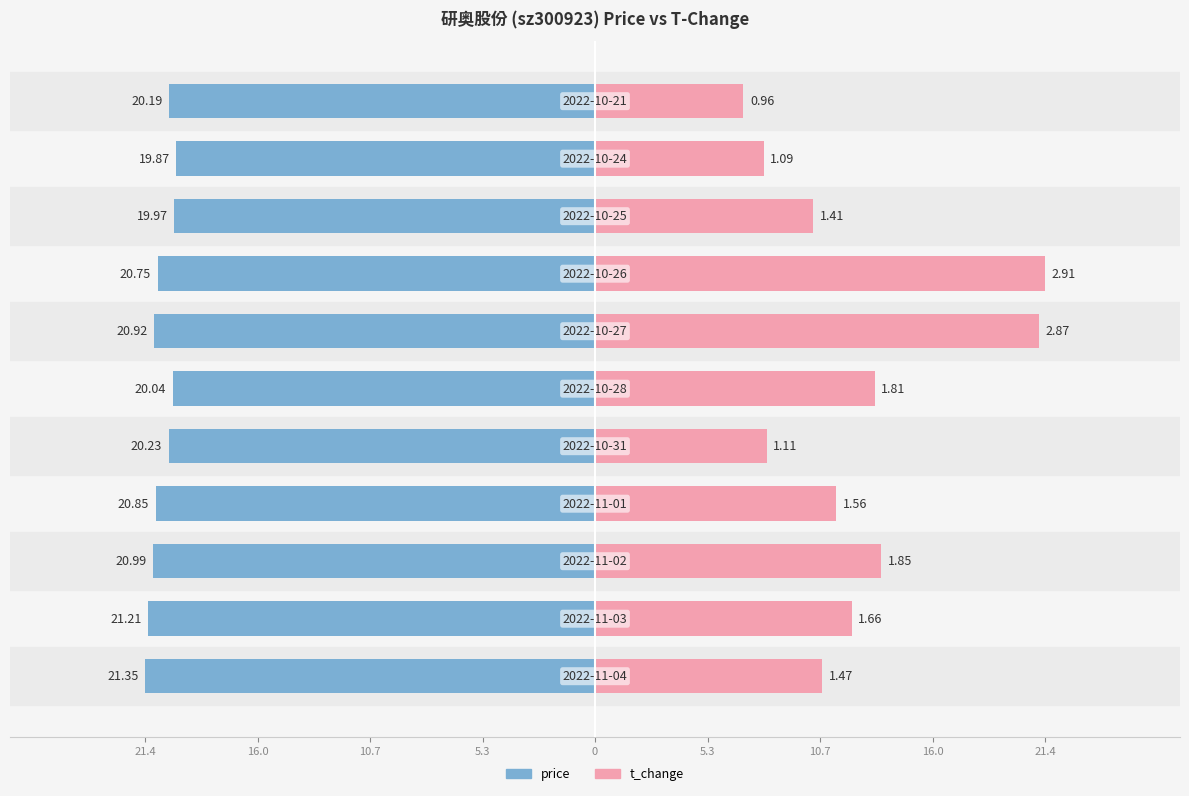

How many bars are there in total?

22